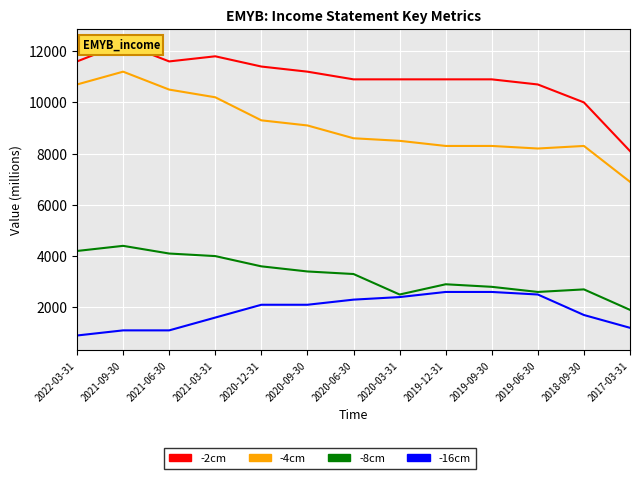

Reading left to right, what are all the values shown in this chart?

-2cm: 2022-03-31=11600	2021-09-30=12300	2021-06-30=11600	2021-03-31=11800	2020-12-31=11400	2020-09-30=11200	2020-06-30=10900	2020-03-31=10900	2019-12-31=10900	2019-09-30=10900	2019-06-30=10700	2018-09-30=10000	2017-03-31=8100
-4cm: 2022-03-31=10700	2021-09-30=11200	2021-06-30=10500	2021-03-31=10200	2020-12-31=9300	2020-09-30=9100	2020-06-30=8600	2020-03-31=8500	2019-12-31=8300	2019-09-30=8300	2019-06-30=8200	2018-09-30=8300	2017-03-31=6900
-8cm: 2022-03-31=4200	2021-09-30=4400	2021-06-30=4100	2021-03-31=4000	2020-12-31=3600	2020-09-30=3400	2020-06-30=3300	2020-03-31=2500	2019-12-31=2900	2019-09-30=2800	2019-06-30=2600	2018-09-30=2700	2017-03-31=1900
-16cm: 2022-03-31=900	2021-09-30=1100	2021-06-30=1100	2021-03-31=1600	2020-12-31=2100	2020-09-30=2100	2020-06-30=2300	2020-03-31=2400	2019-12-31=2600	2019-09-30=2600	2019-06-30=2500	2018-09-30=1700	2017-03-31=1200